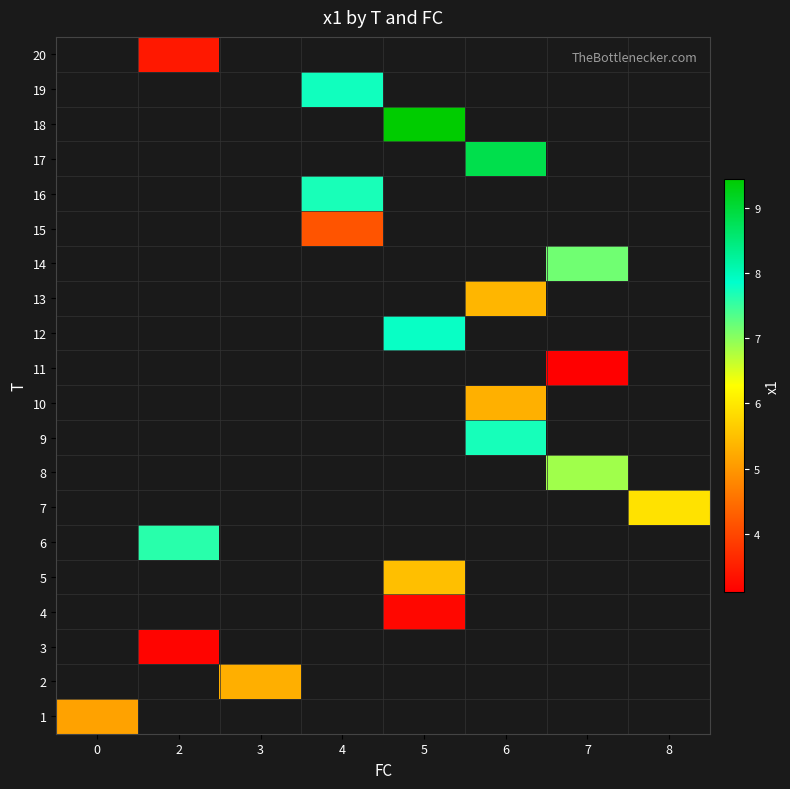

What is the greatest value displayed?

9.4